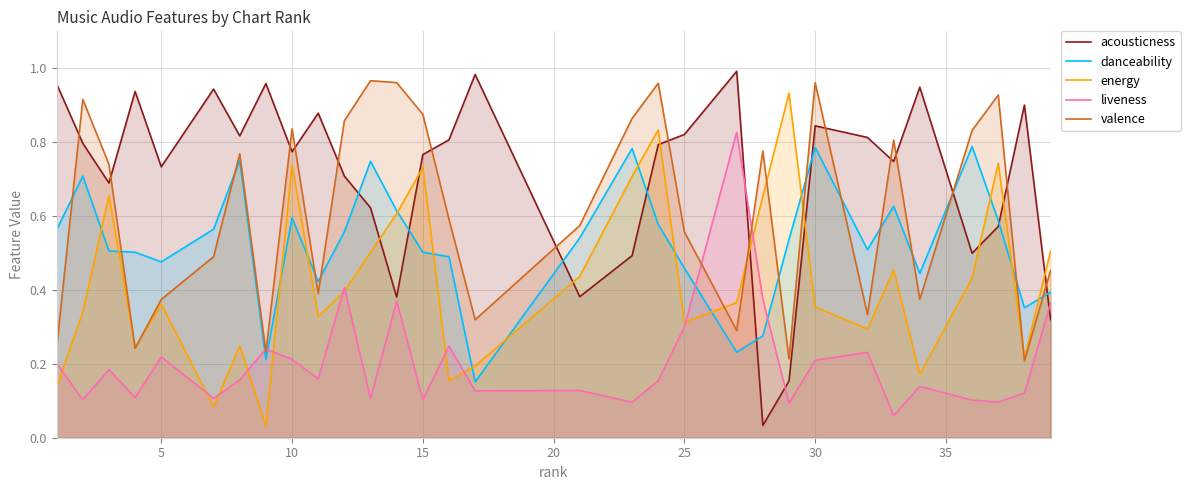

True or false: danceability and liveness intersect in this chart.

True